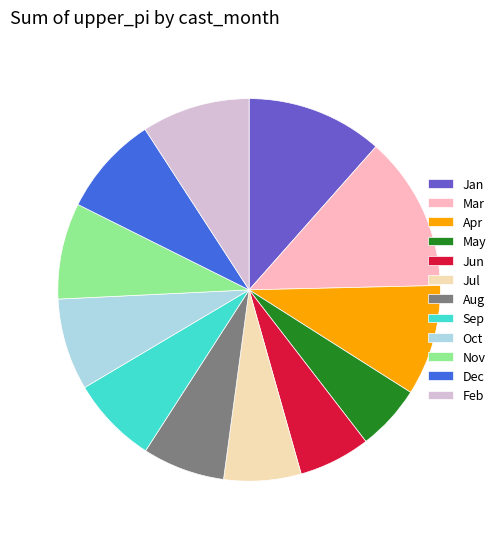

Approximately how many times larger is the value at Aug compared to Dec?

0.8